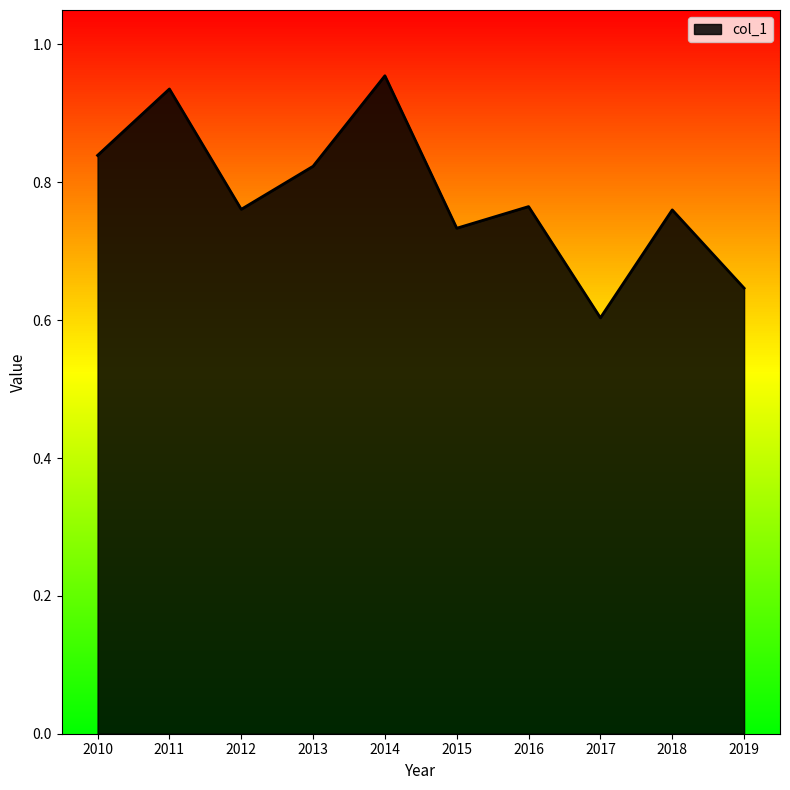

Where is the data nearest to the value 0?

2017